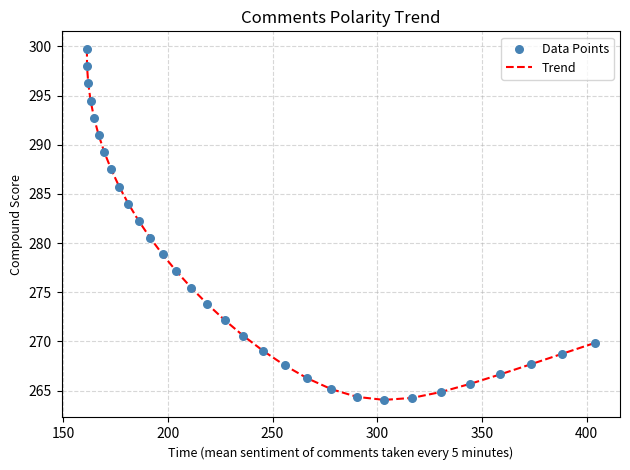

What is the minimum value shown in the chart?

264.1